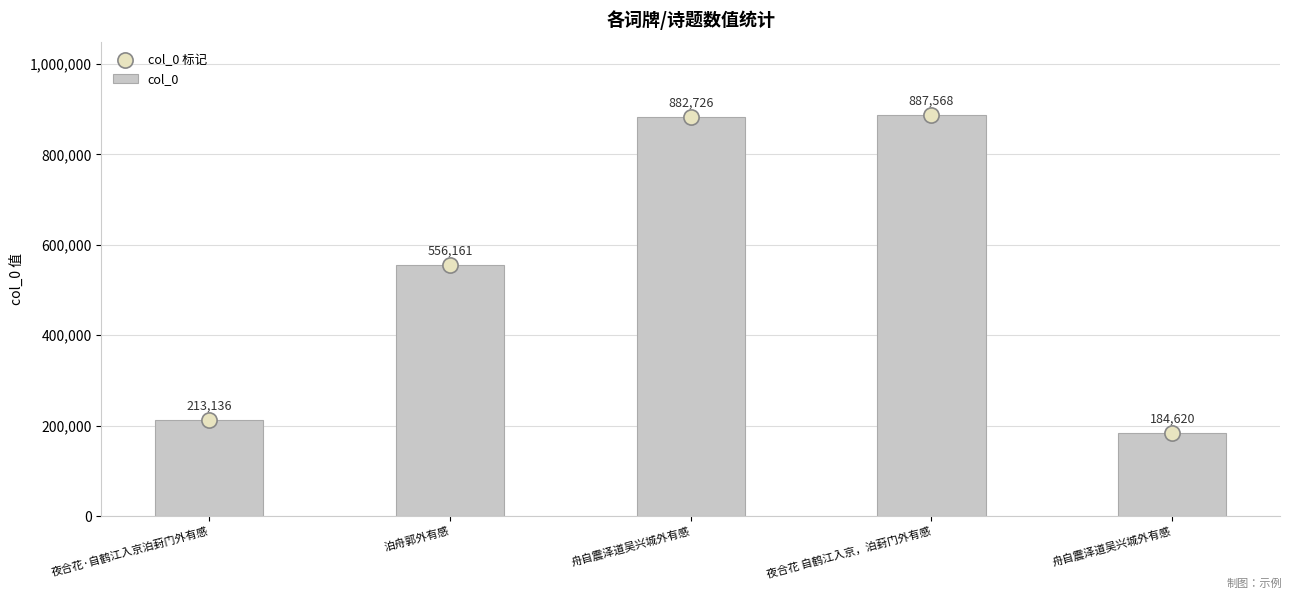

Is the value of col_0 标记 at 泊舟郭外有感 greater than the value of col_0 at 舟自震泽道吴兴城外有感?

No